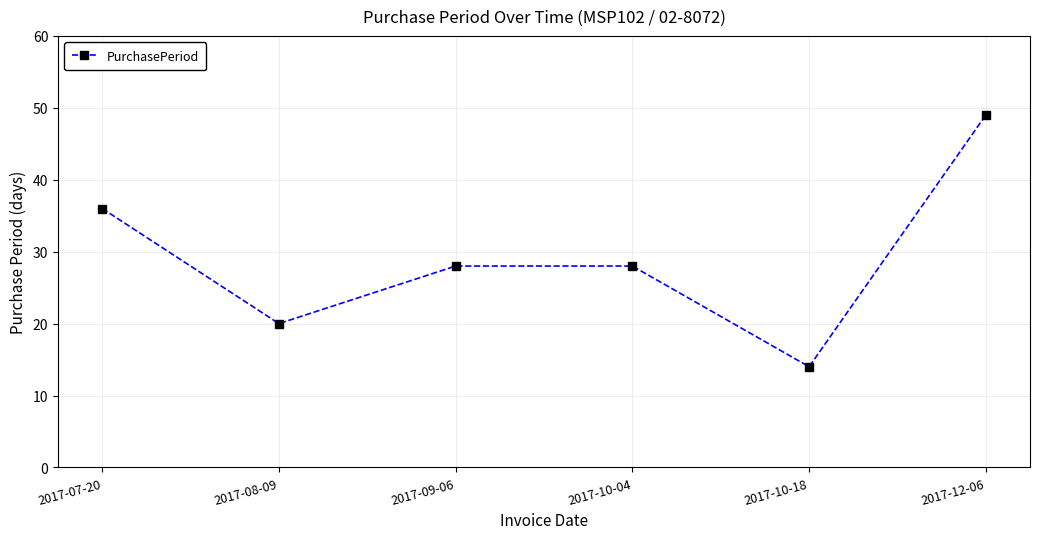

At which category does the data reach its first local valley?

2017-08-09